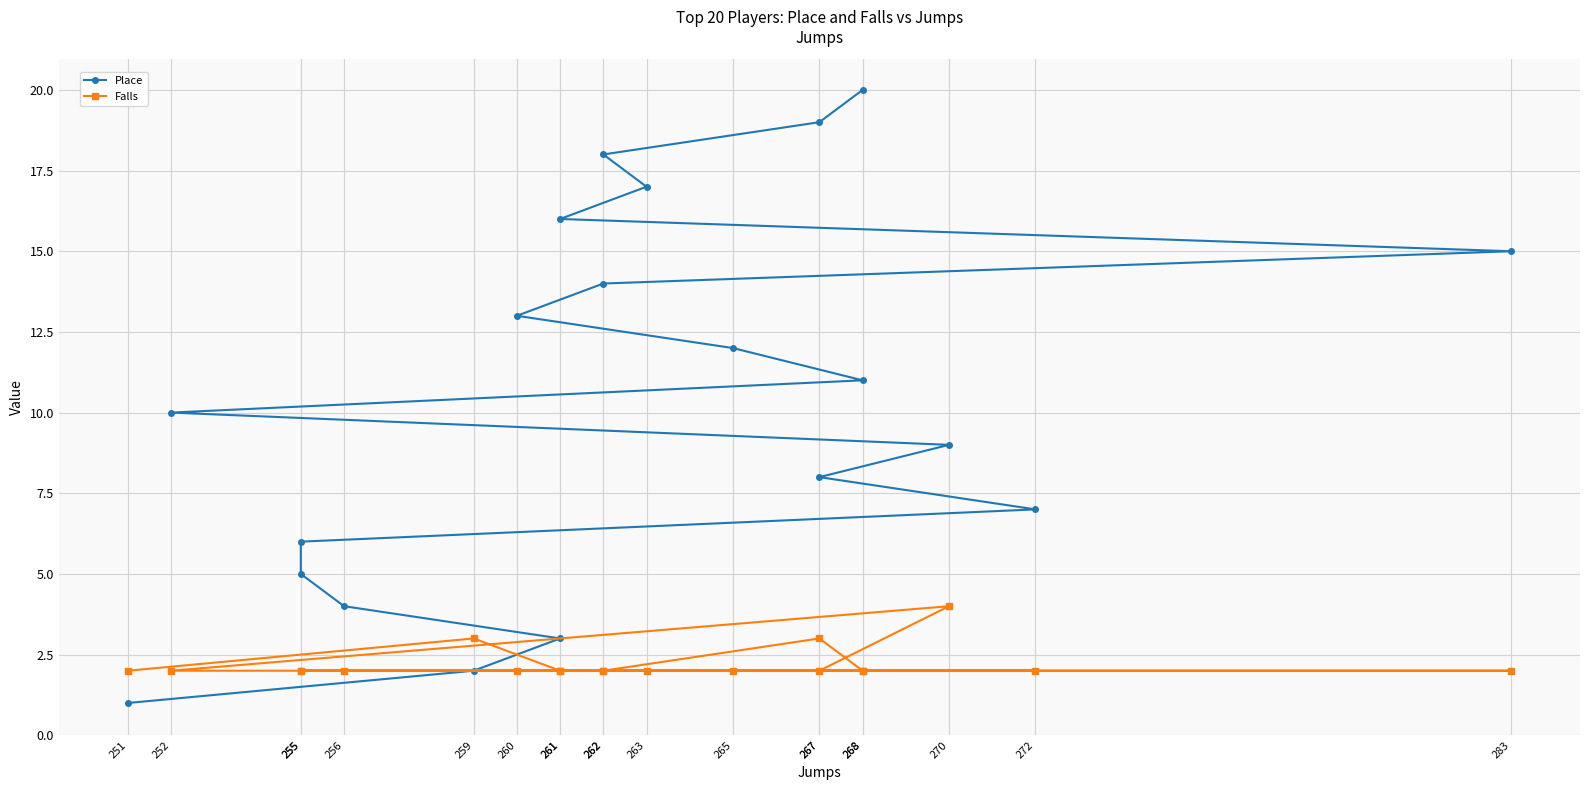

What is the label of the 17th point from the right?

256